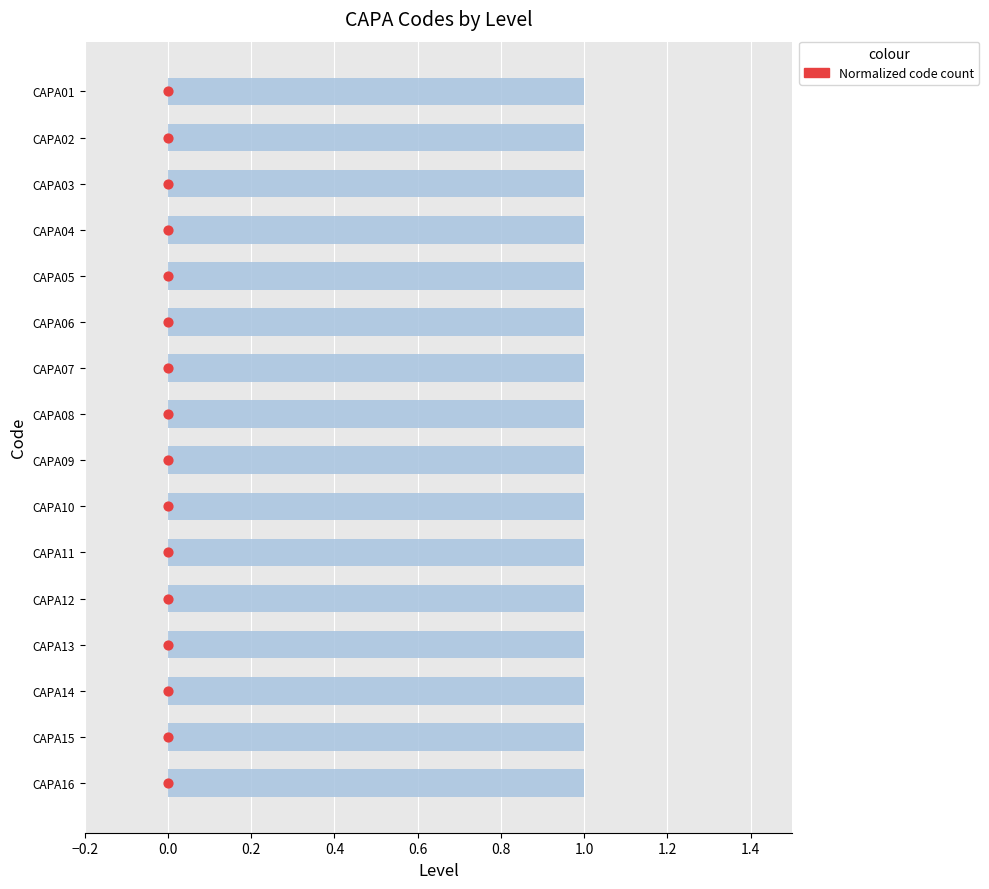

Which series reaches the maximum Y coordinate?

Normalized code count